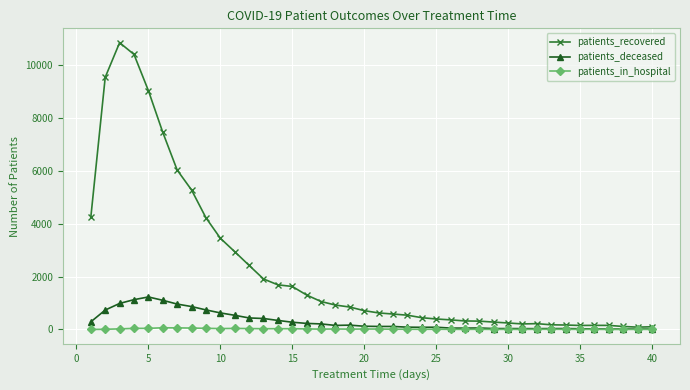

True or false: patients_deceased has more than 1 interior local peaks.

True